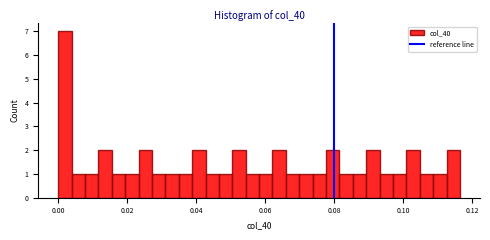

Around what value on the x-axis is the tallest bar? Give the approximate position of its centre, as read against the axis.

0.002